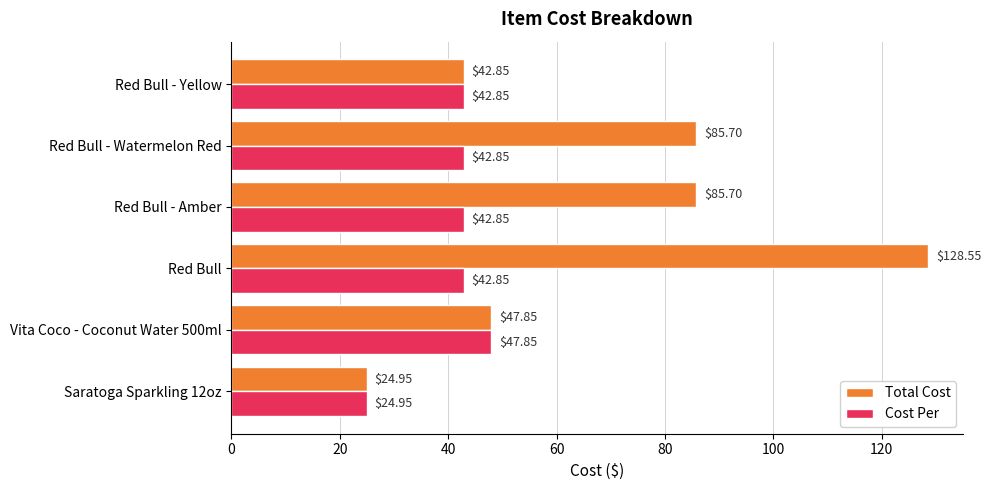

What is the sum of the Total Cost values at Red Bull - Watermelon Red and Saratoga Sparkling 12oz?

110.7